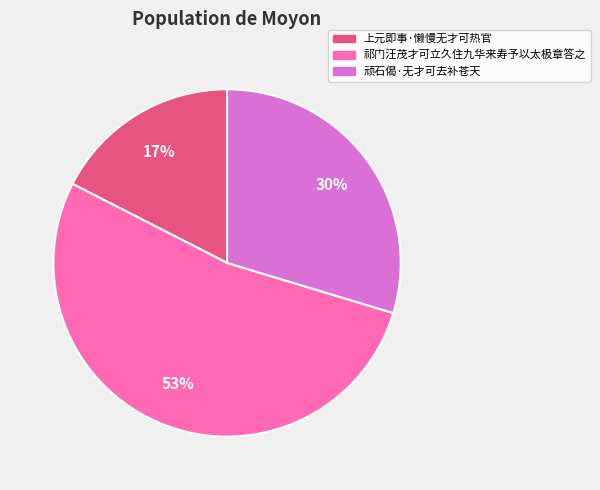

What is the smallest slice in the pie chart?

上元即事·懒慢无才可热官